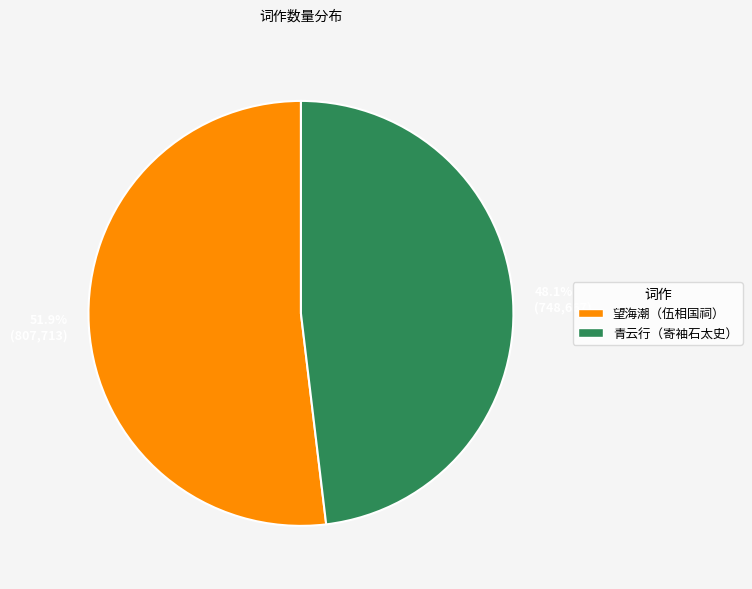

Does any single category account for the majority?

Yes